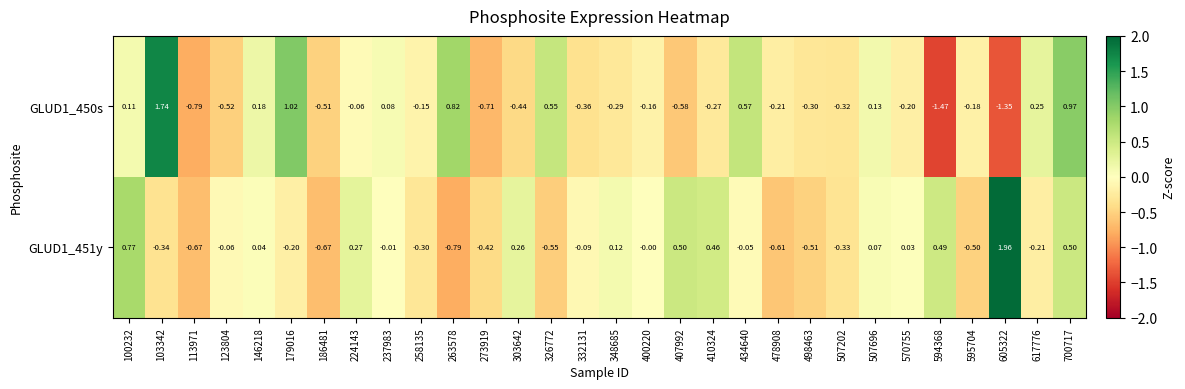

Is the value of GLUD1_450s at 100232 greater than the value of GLUD1_451y at 507202?

Yes